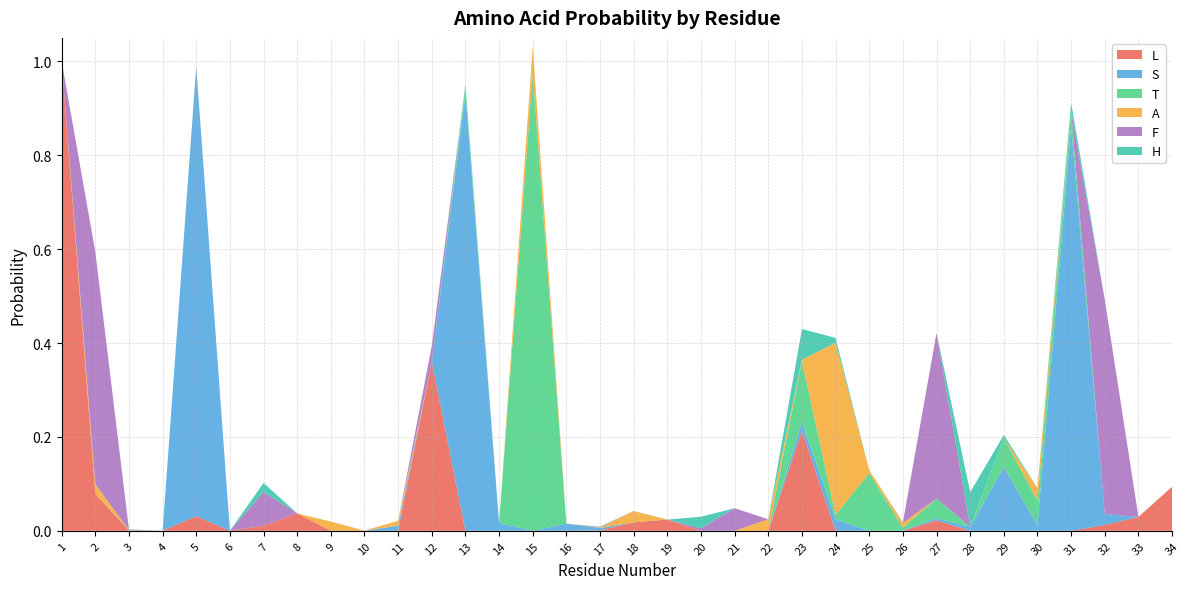

Reading left to right, transcribe all the data shown in this chart.

L: 1=1.0	2=0.1	3=0.0	4=0.0	5=0.0	6=0.0	7=0.0	8=0.0	9=0.0	10=0.0	11=0.0	12=0.4	13=0.0	14=0.0	15=0.0	16=0.0	17=0.0	18=0.0	19=0.0	20=0.0	21=0.0	22=0.0	23=0.2	24=0.0	25=0.0	26=0.0	27=0.0	28=0.0	29=0.0	30=0.0	31=0.0	32=0.0	33=0.0	34=0.1
S: 1=0.0	2=0.0	3=0.0	4=0.0	5=1.0	6=0.0	7=0.0	8=0.0	9=0.0	10=0.0	11=0.0	12=0.0	13=0.9	14=0.0	15=0.0	16=0.0	17=0.0	18=0.0	19=0.0	20=0.0	21=0.0	22=0.0	23=0.0	24=0.0	25=0.0	26=0.0	27=0.0	28=0.0	29=0.1	30=0.0	31=0.9	32=0.0	33=0.0	34=0.0
T: 1=0.0	2=0.0	3=0.0	4=0.0	5=0.0	6=0.0	7=0.0	8=0.0	9=0.0	10=0.0	11=0.0	12=0.0	13=0.0	14=0.0	15=1.0	16=0.0	17=0.0	18=0.0	19=0.0	20=0.0	21=0.0	22=0.0	23=0.1	24=0.0	25=0.1	26=0.0	27=0.0	28=0.0	29=0.1	30=0.1	31=0.0	32=0.0	33=0.0	34=0.0
A: 1=0.0	2=0.0	3=0.0	4=0.0	5=0.0	6=0.0	7=0.0	8=0.0	9=0.0	10=0.0	11=0.0	12=0.0	13=0.0	14=0.0	15=0.1	16=0.0	17=0.0	18=0.0	19=0.0	20=0.0	21=0.0	22=0.0	23=0.0	24=0.4	25=0.0	26=0.0	27=0.0	28=0.0	29=0.0	30=0.0	31=0.0	32=0.0	33=0.0	34=0.0
F: 1=0.0	2=0.5	3=0.0	4=0.0	5=0.0	6=0.0	7=0.1	8=0.0	9=0.0	10=0.0	11=0.0	12=0.0	13=0.0	14=0.0	15=0.0	16=0.0	17=0.0	18=0.0	19=0.0	20=0.0	21=0.0	22=0.0	23=0.0	24=0.0	25=0.0	26=0.0	27=0.4	28=0.0	29=0.0	30=0.0	31=0.0	32=0.5	33=0.0	34=0.0
H: 1=0.0	2=0.0	3=0.0	4=0.0	5=0.0	6=0.0	7=0.0	8=0.0	9=0.0	10=0.0	11=0.0	12=0.0	13=0.0	14=0.0	15=0.0	16=0.0	17=0.0	18=0.0	19=0.0	20=0.0	21=0.0	22=0.0	23=0.1	24=0.0	25=0.0	26=0.0	27=0.0	28=0.1	29=0.0	30=0.0	31=0.0	32=0.0	33=0.0	34=0.0